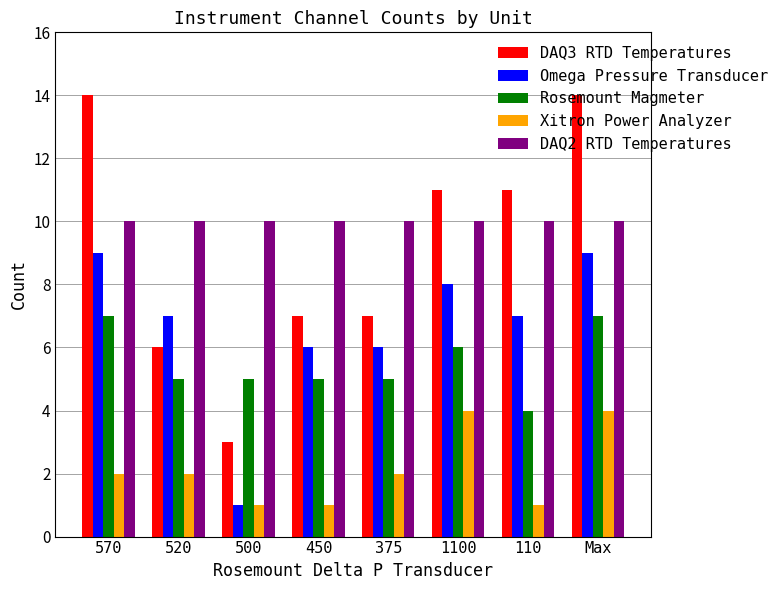

Count the number of data series in this chart.

5